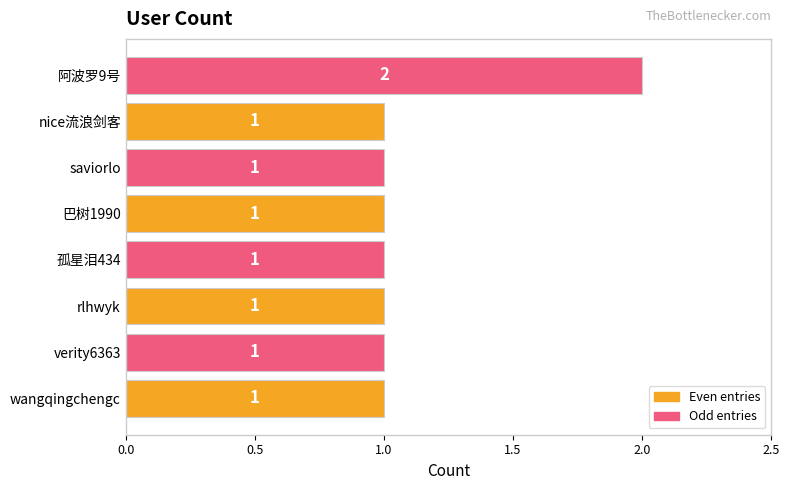

Approximately how many times larger is the value at 阿波罗9号 compared to wangqingchengc?

2.0